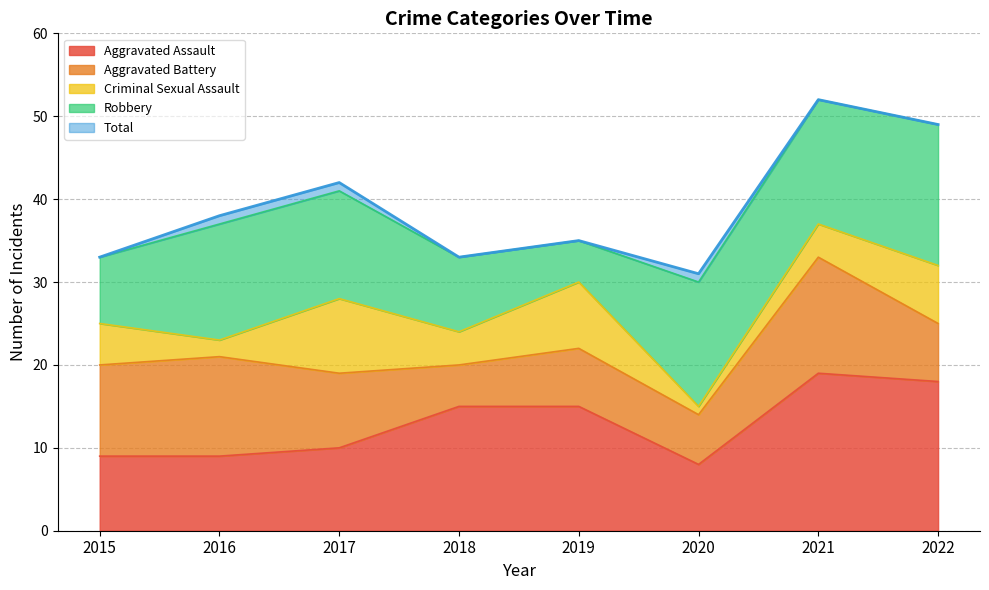

What is the difference between the Aggravated Assault values at 2017 and 2022?

8